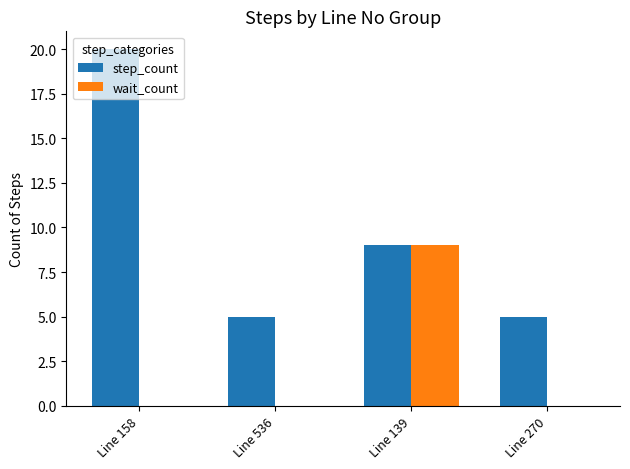

What are all the series names shown in the legend?

step_count, wait_count